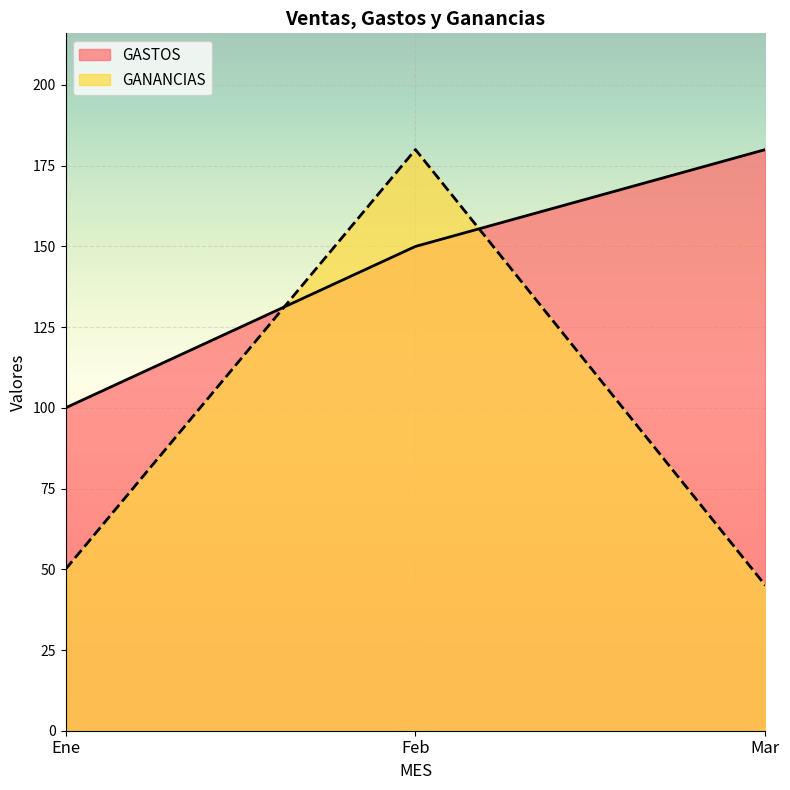

What is the value of the GANANCIAS point at the 3rd from the left?

45